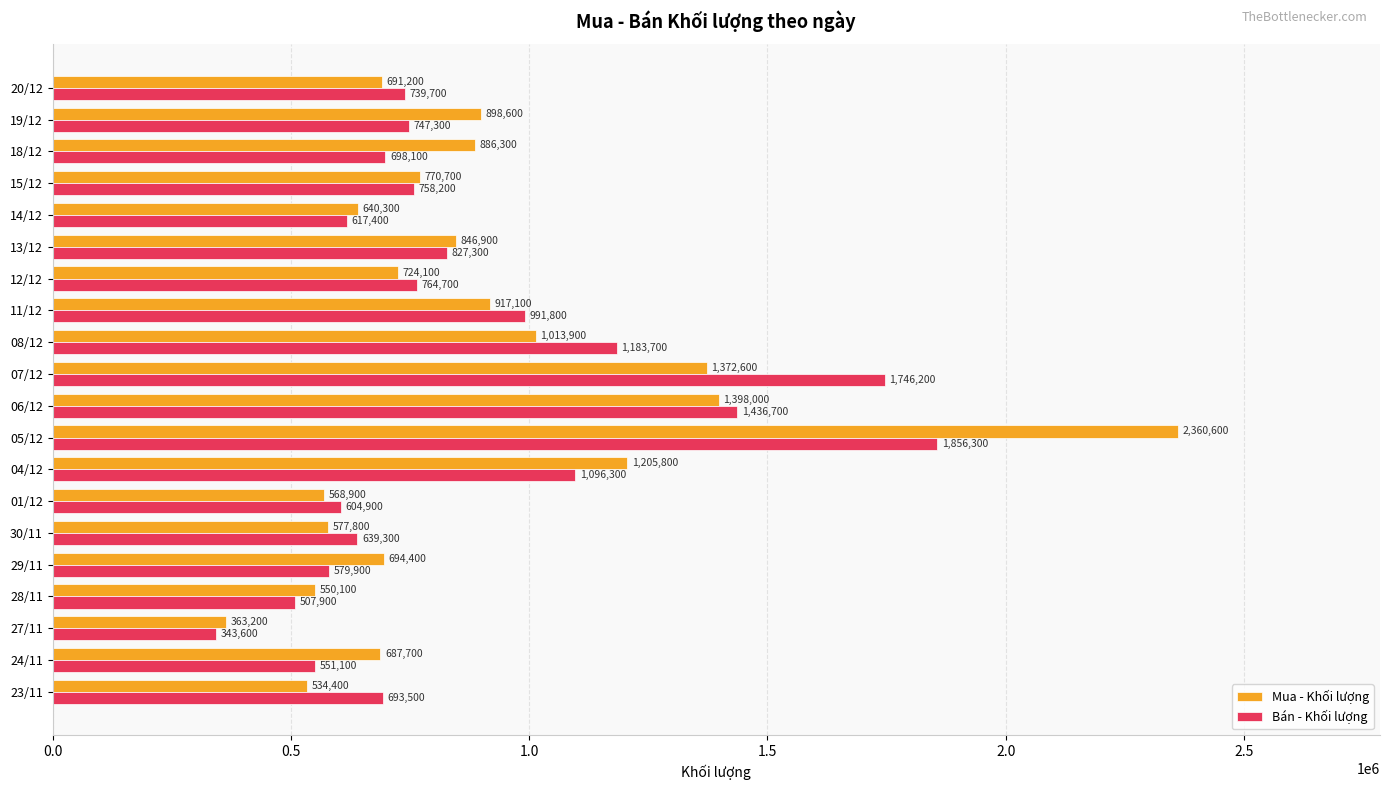

Between 11/12 and 06/12, which series saw the biggest shift?

Mua - Khối lượng